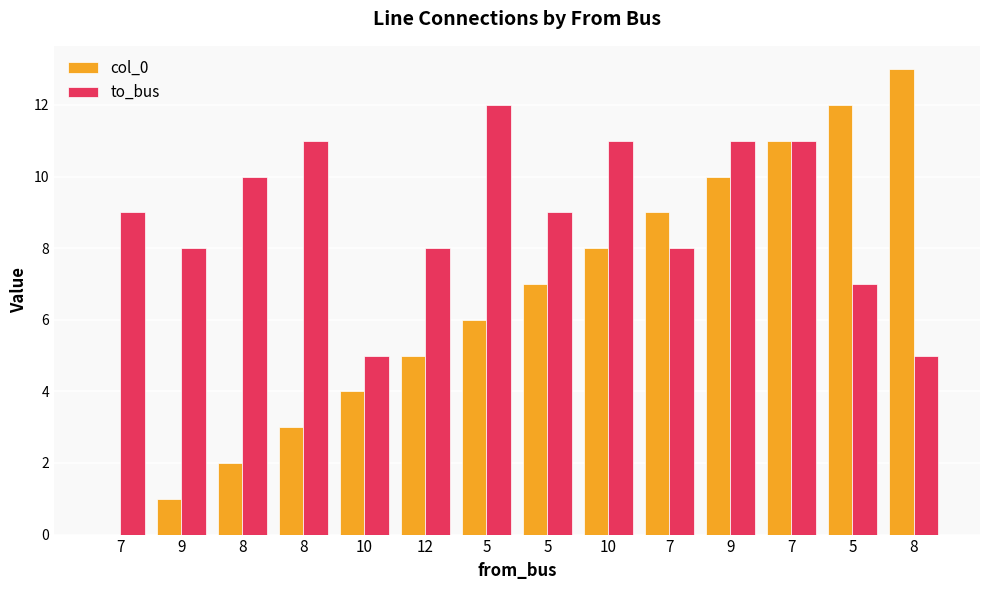

Is it true that to_bus equals 6 at 8?

False